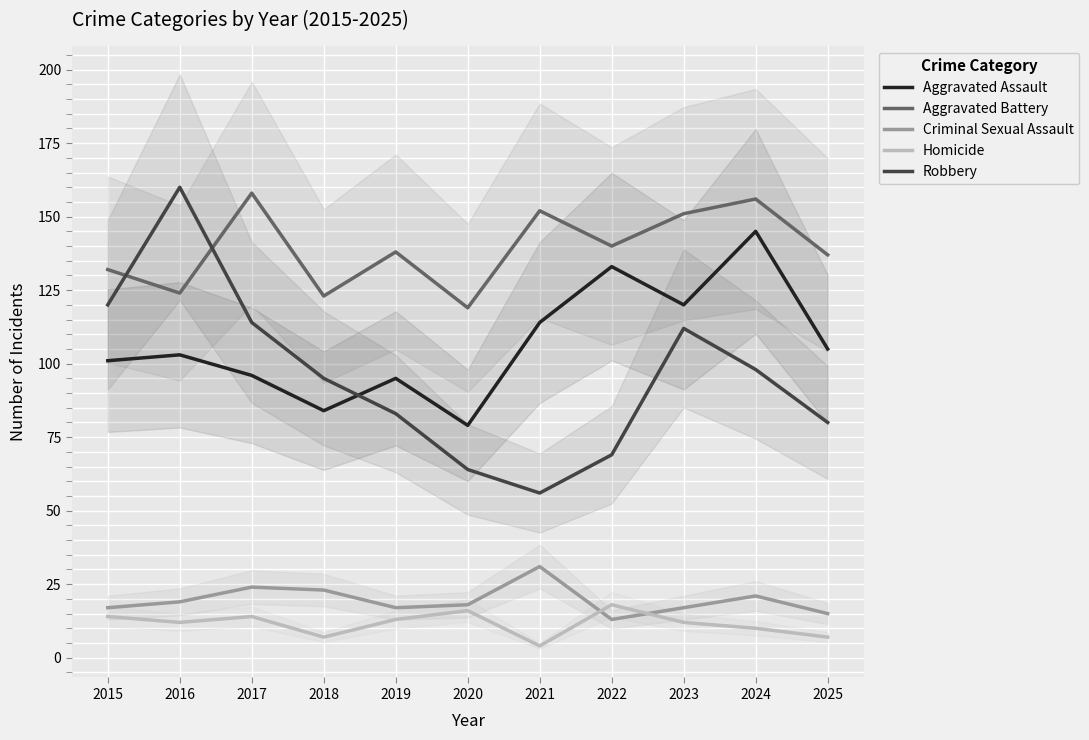

Is this an area chart (filled region under the line)?

No